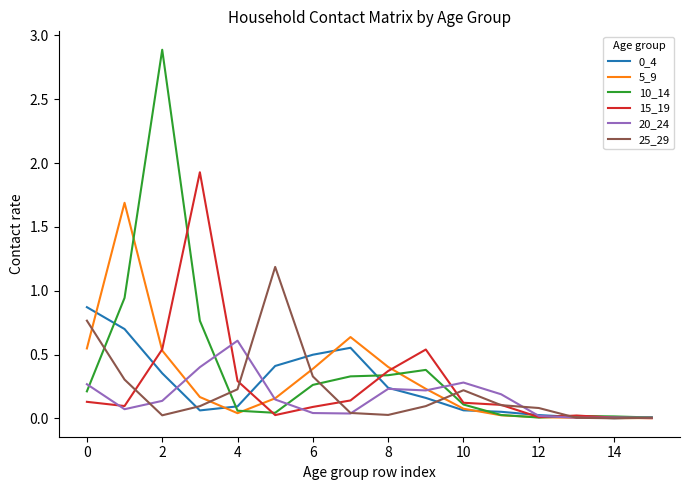

What is the greatest value displayed?

2.9